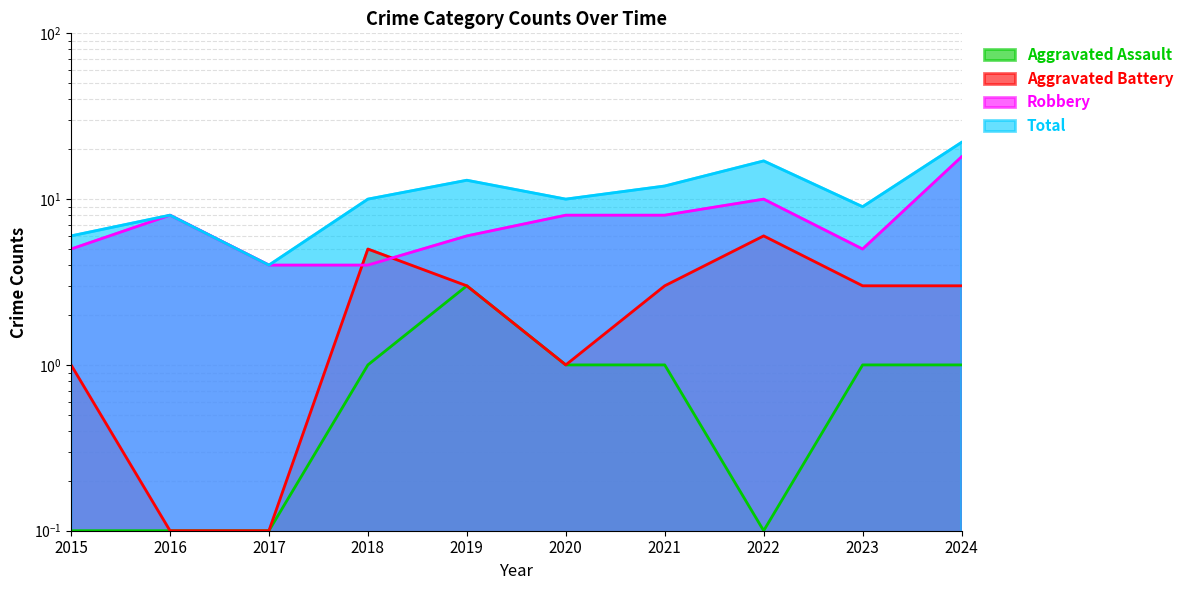

Is it true that Total equals 6.2 at 2018?

False